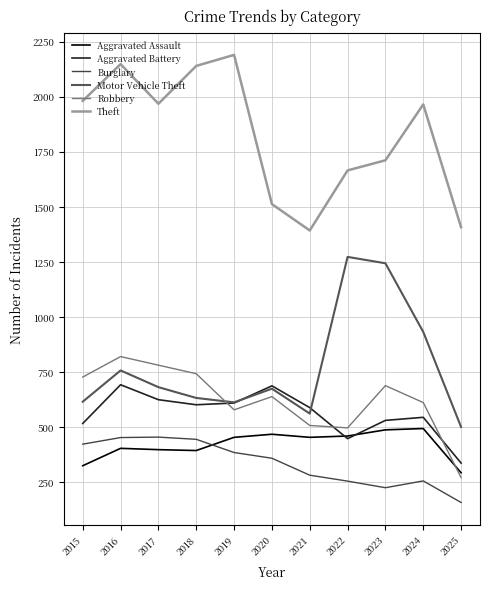

True or false: Theft and Motor Vehicle Theft cross at least once.

False